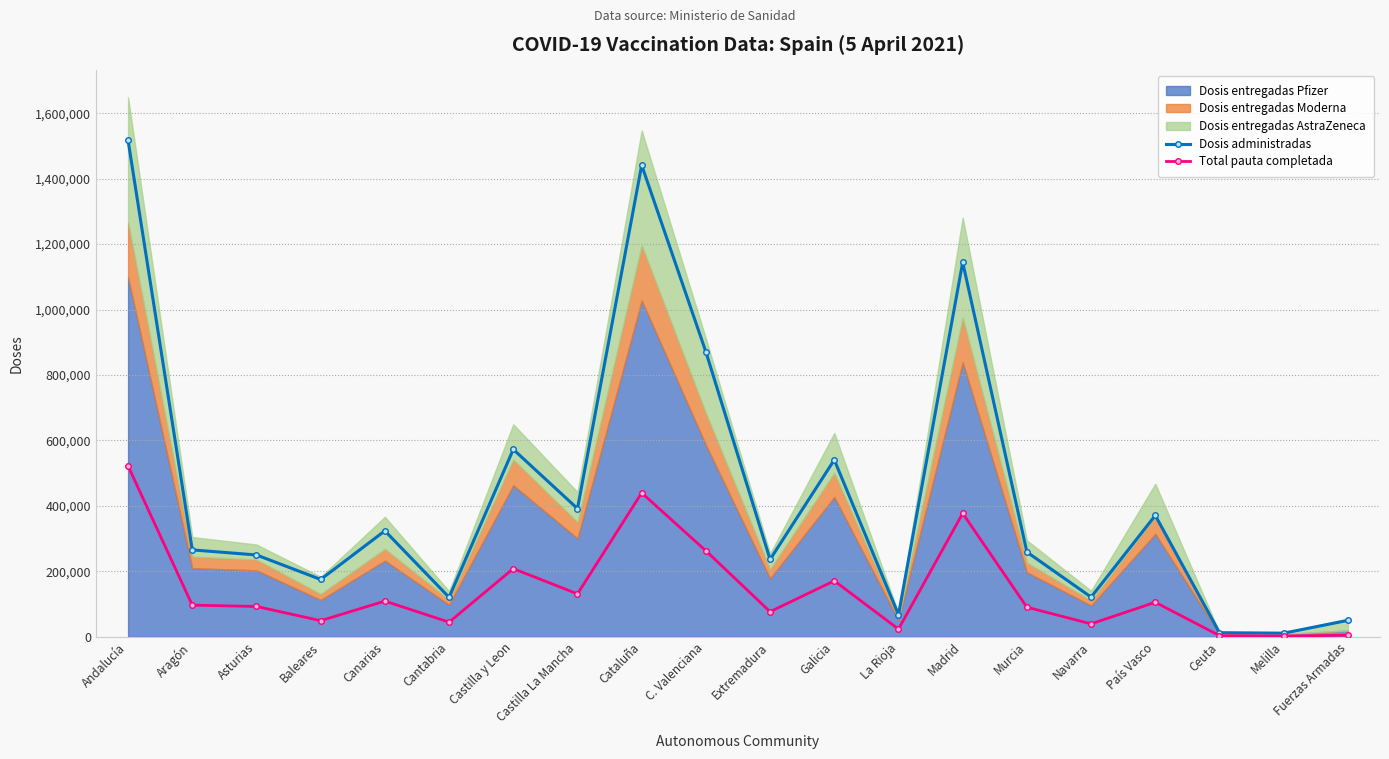

At which label is Total pauta completada closest to 262235?

C. Valenciana